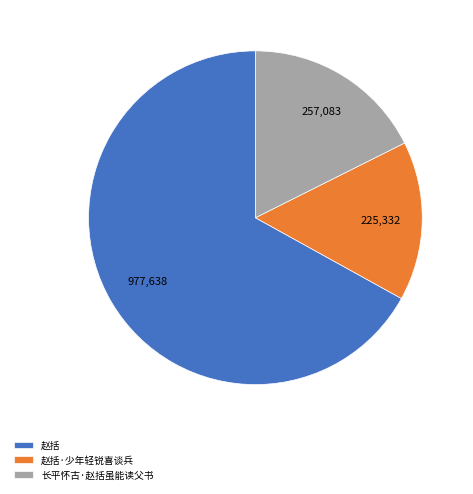

Which category has the biggest portion of the pie?

赵括